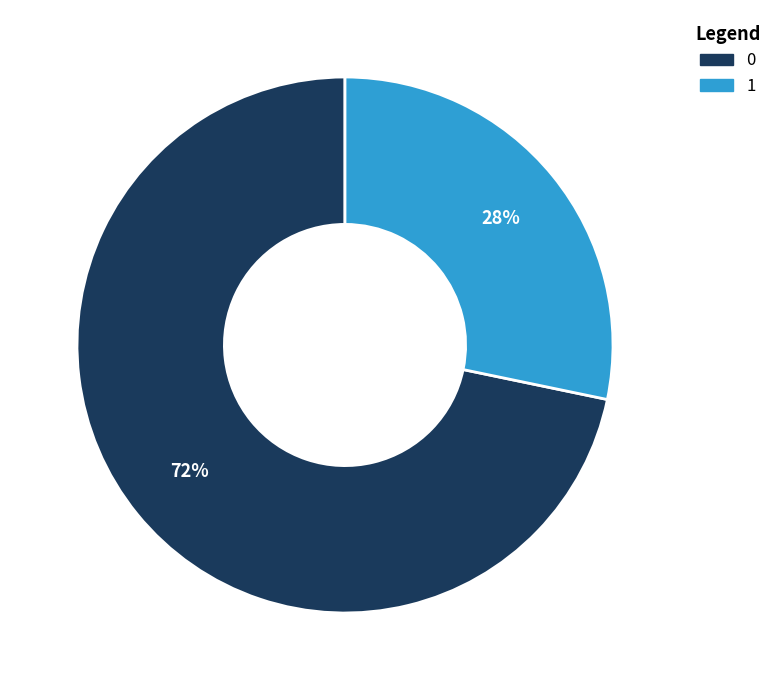

The 0 slice represents 84% of the pie. True or false?

False